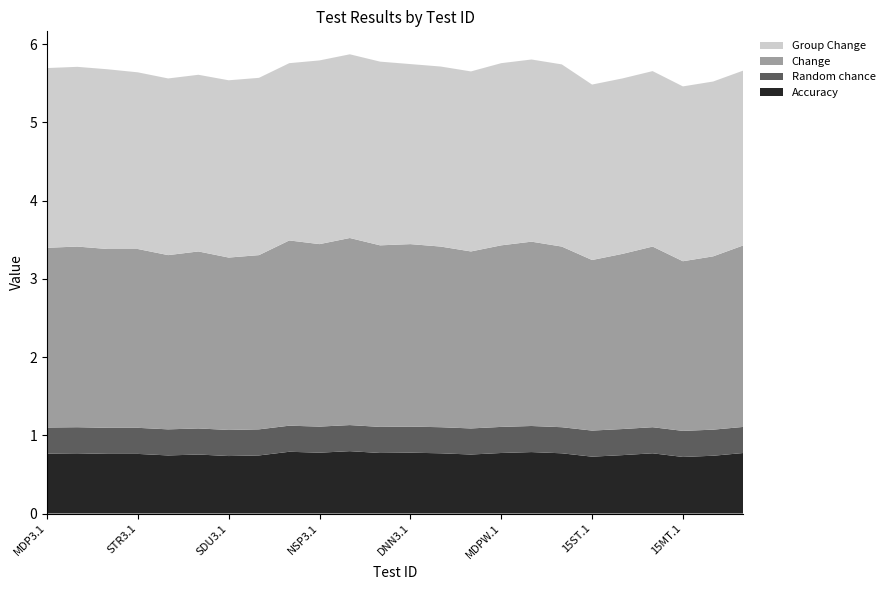

Reading left to right, extract all data points from this chart.

Accuracy: 0.8	0.8	0.8	0.8	0.7	0.8	0.7	0.7	0.8	0.8	0.8	0.8	0.8	0.8	0.8	0.8	0.8	0.8	0.7	0.7	0.8	0.7	0.7	0.8
Random chance: 0.3	0.3	0.3	0.3	0.3	0.3	0.3	0.3	0.3	0.3	0.3	0.3	0.3	0.3	0.3	0.3	0.3	0.3	0.3	0.3	0.3	0.3	0.3	0.3
Change: 2.3	2.3	2.3	2.3	2.2	2.3	2.2	2.2	2.4	2.3	2.4	2.3	2.3	2.3	2.3	2.3	2.4	2.3	2.2	2.2	2.3	2.2	2.2	2.3
Group Change: 2.3	2.3	2.3	2.3	2.3	2.3	2.3	2.3	2.3	2.3	2.3	2.3	2.3	2.3	2.3	2.3	2.3	2.3	2.2	2.2	2.2	2.2	2.2	2.2